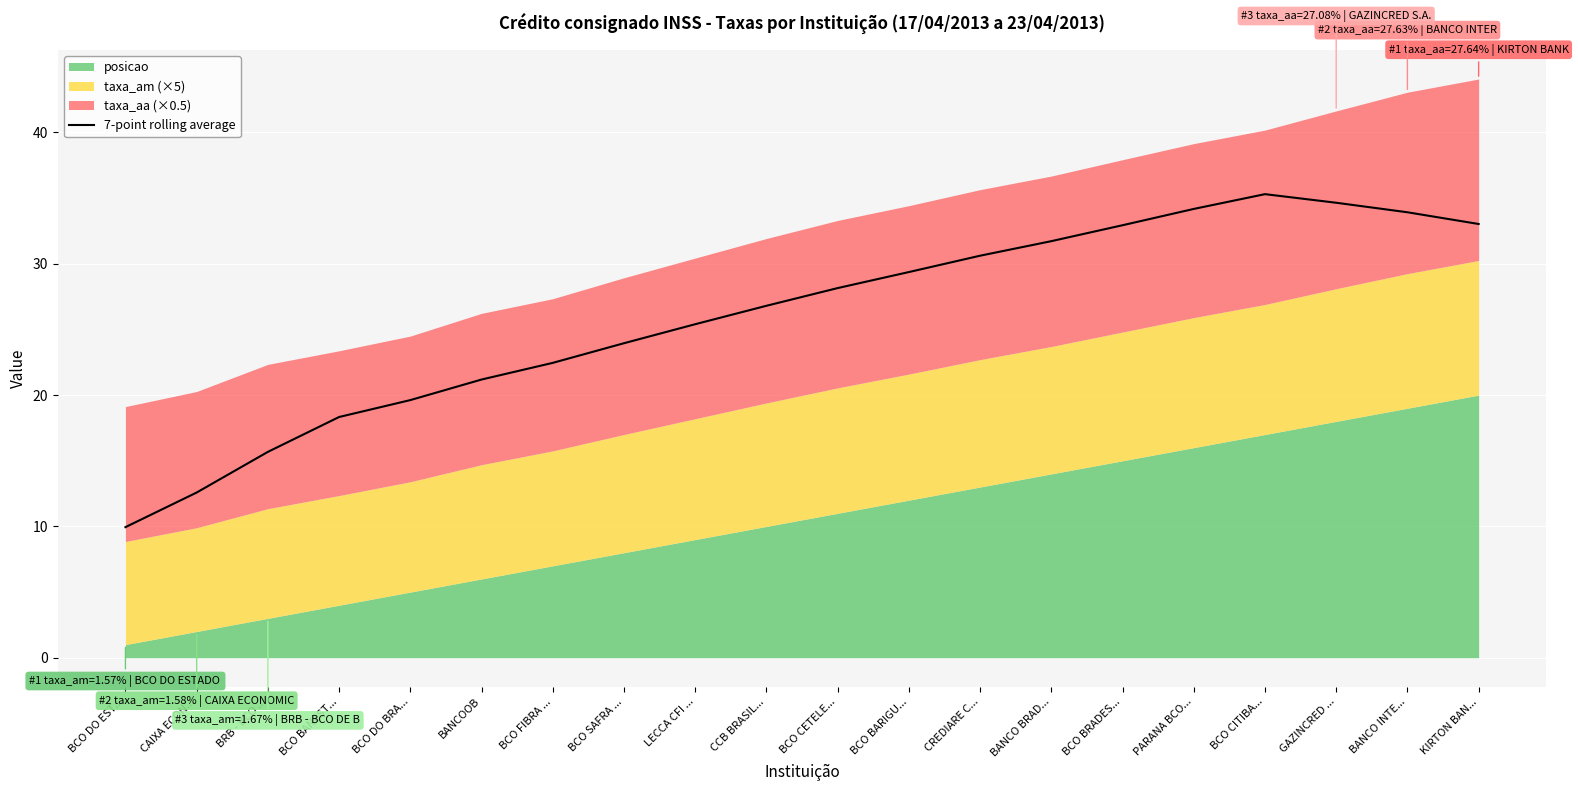

Rank the categories by value from highest to lowest.

BCO CITIBA..., GAZINCRED ..., PARANA BCO..., BANCO INTE..., KIRTON BAN..., BCO BRADES..., BANCO BRAD..., CREDIARE C..., BCO BARIGU..., BCO CETELE..., CCB BRASIL..., LECCA CFI ..., BCO SAFRA ..., BCO FIBRA ..., BANCOOB, BCO DO BRA..., BCO BANEST..., BRB - BCO ..., CAIXA ECON..., BCO DO EST...